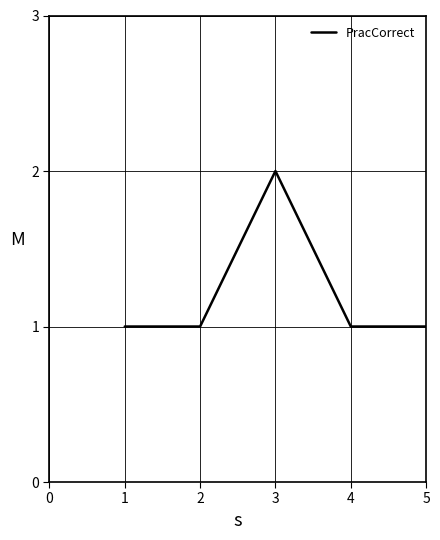

True or false: the data has more than 2 interior local peaks.

False